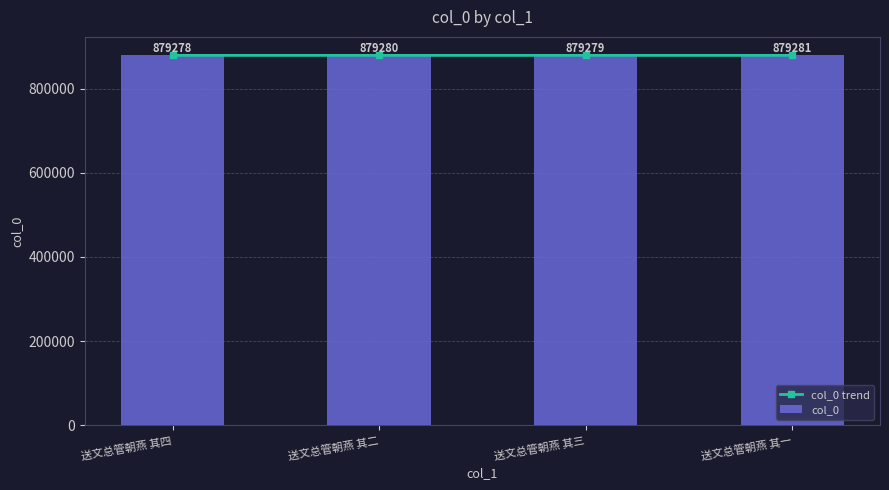

What value does the col_0 trend series have at 送文总管朝燕 其三?

879279